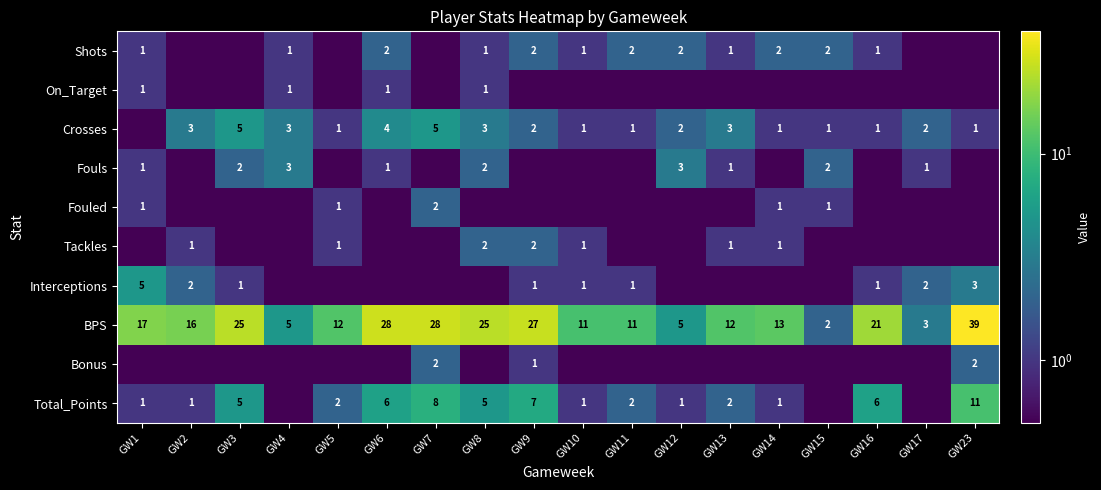

The On_Target series shows 1.7 at GW4. True or false?

False